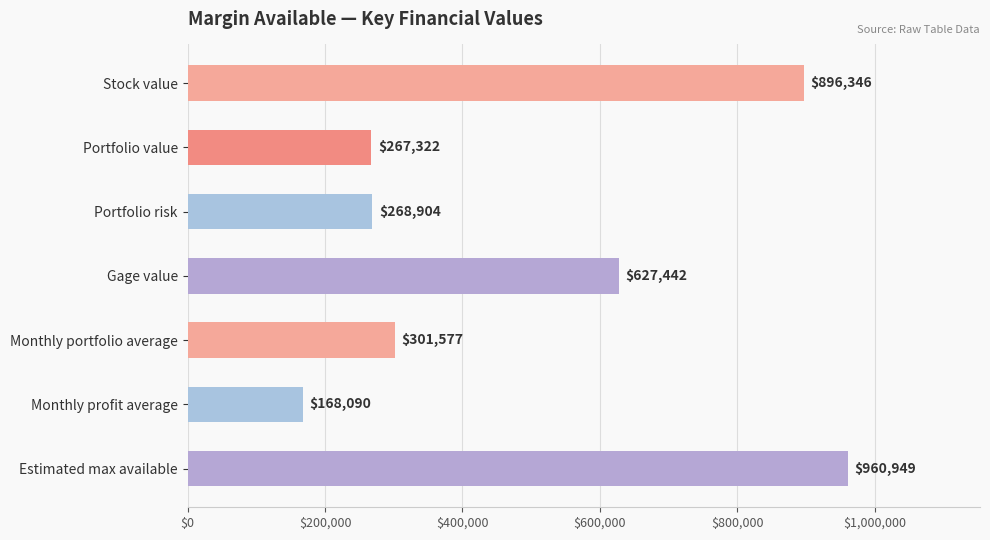

Which has a higher value, Portfolio risk or Portfolio value?

Portfolio risk